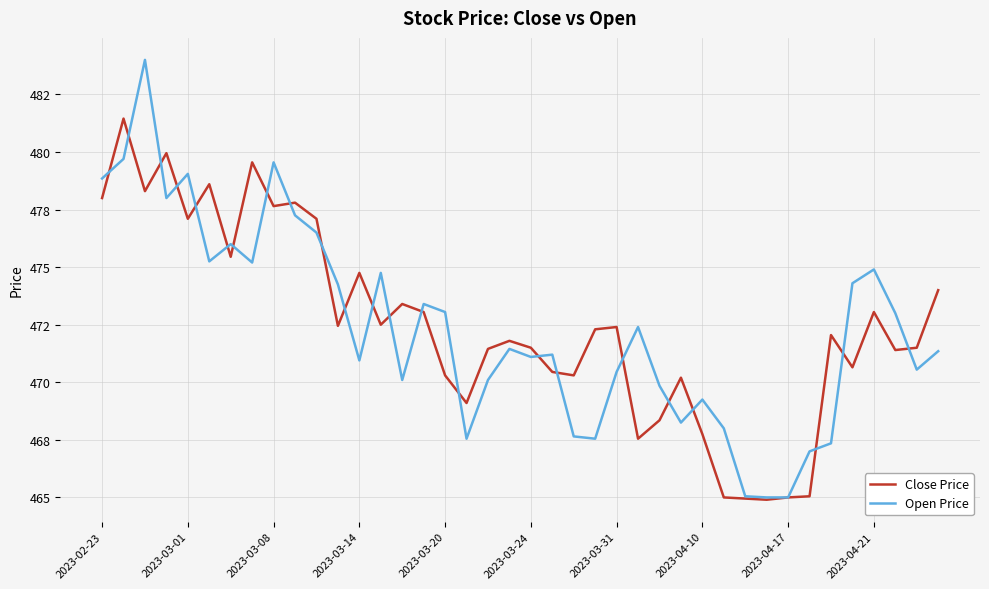

Does the chart display data point markers on the line(s)?

No